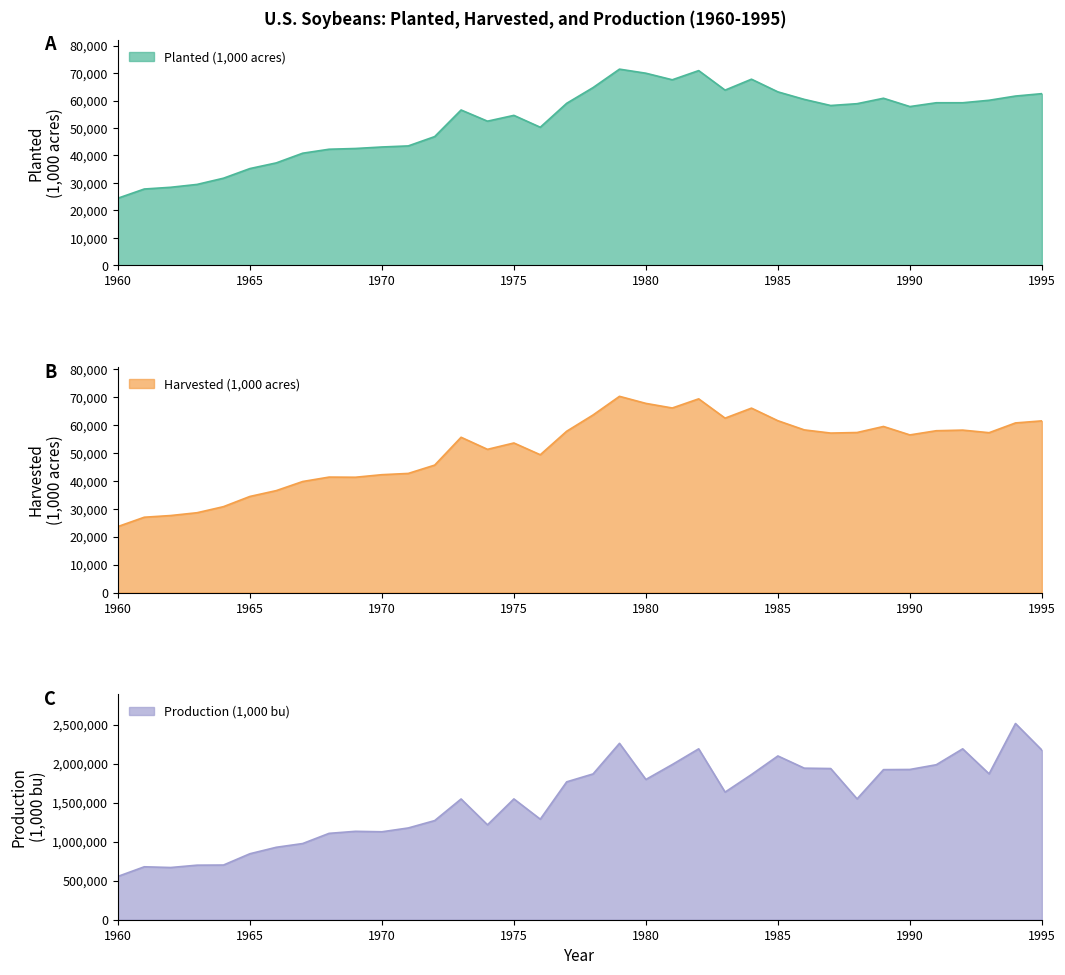

Reading left to right, list all the values displayed in this chart.

Planted (1,000 acres): 1960=24440	1961=27787	1962=28418	1963=29462	1964=31721	1965=35227	1966=37294	1967=40819	1968=42265	1969=42534	1970=43082	1971=43476	1972=46866	1973=56549	1974=52479	1975=54590	1976=50269	1977=58978	1978=64708	1979=71411	1980=69930	1981=67543	1982=70884	1983=63779	1984=67755	1985=63145	1986=60405	1987=58180	1988=58840	1989=60820	1990=57795	1991=59180	1992=59180	1993=60085	1994=61620	1995=62495
Harvested (1,000 acres): 1960=23655	1961=27003	1962=27608	1963=28615	1964=30793	1965=34449	1966=36546	1967=39805	1968=41391	1969=41337	1970=42249	1971=42705	1972=45683	1973=55667	1974=51341	1975=53617	1976=49401	1977=57830	1978=63663	1979=70343	1980=67813	1981=66163	1982=69442	1983=62525	1984=66113	1985=61599	1986=58312	1987=57172	1988=57373	1989=59538	1990=56512	1991=58011	1992=58233	1993=57307	1994=60809	1995=61544
Production (1,000 bu): 1960=555085	1961=678554	1962=669186	1963=699165	1964=700921	1965=845608	1966=928481	1967=976439	1968=1106958	1969=1133120	1970=1127100	1971=1176101	1972=1270608	1973=1547543	1974=1216287	1975=1548344	1976=1288608	1977=1767267	1978=1868754	1979=2260665	1980=1797543	1981=1989110	1982=2190297	1983=1635772	1984=1860863	1985=2099056	1986=1942558	1987=1937722	1988=1548841	1989=1923666	1990=1925947	1991=1986539	1992=2190354	1993=1869718	1994=2514869	1995=2174254